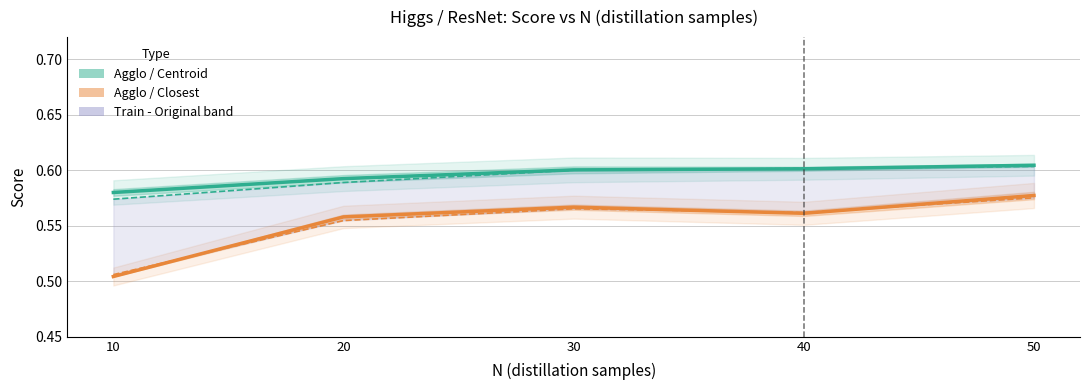

True or false: Agglo / Closest (Val+Test) has more than 2 points higher than both neighbors.

False